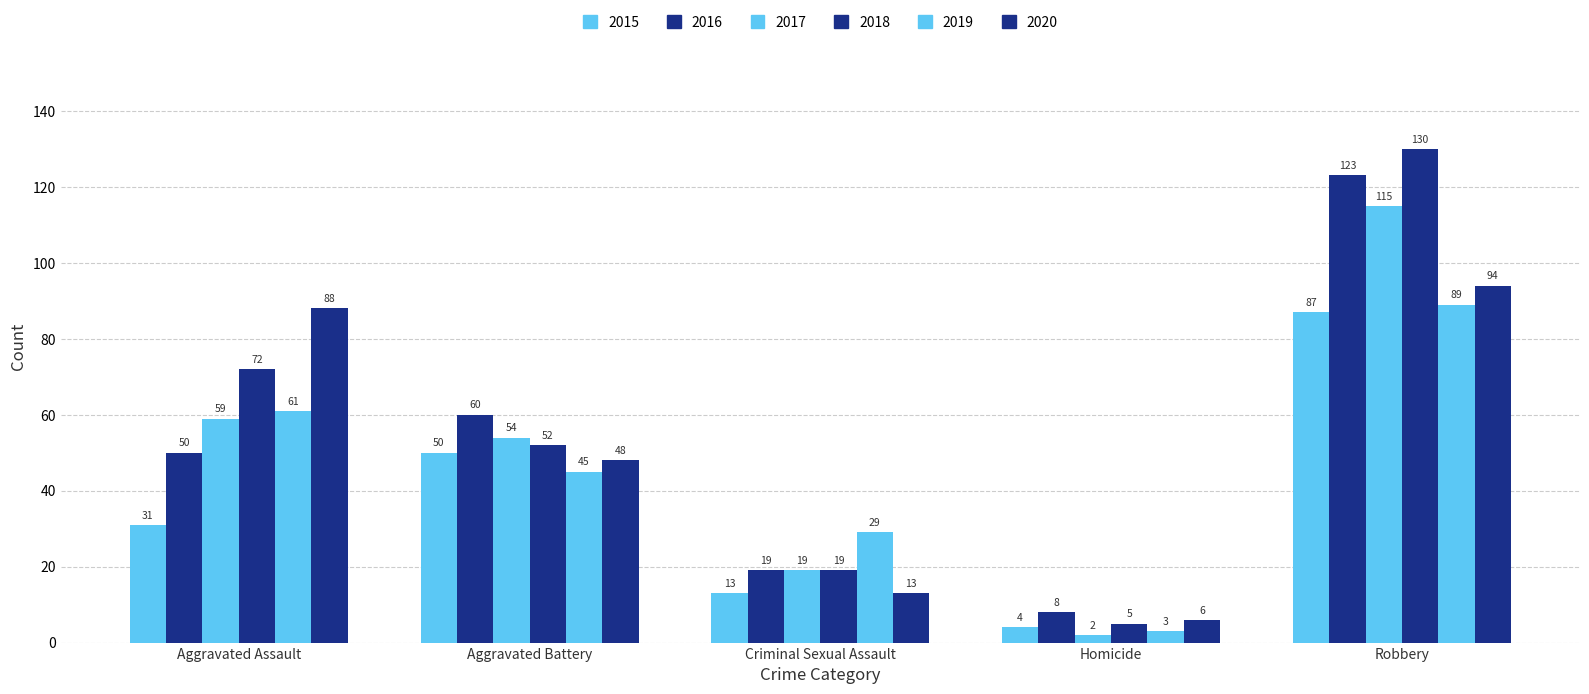

What is the greatest value displayed?

130